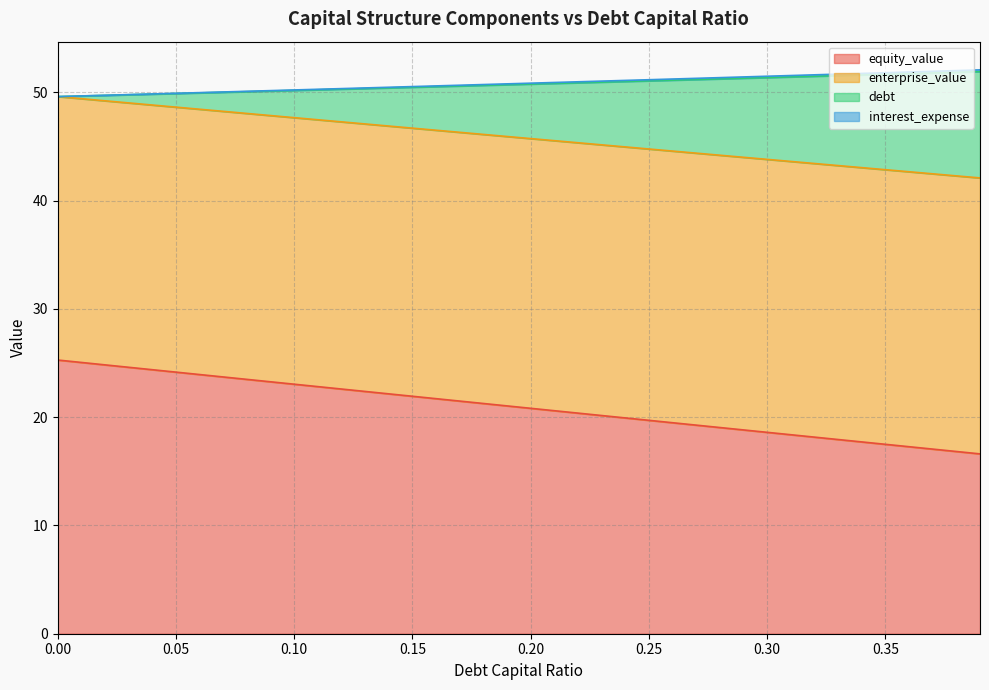

What is the highest value of the equity_value series?

25.3